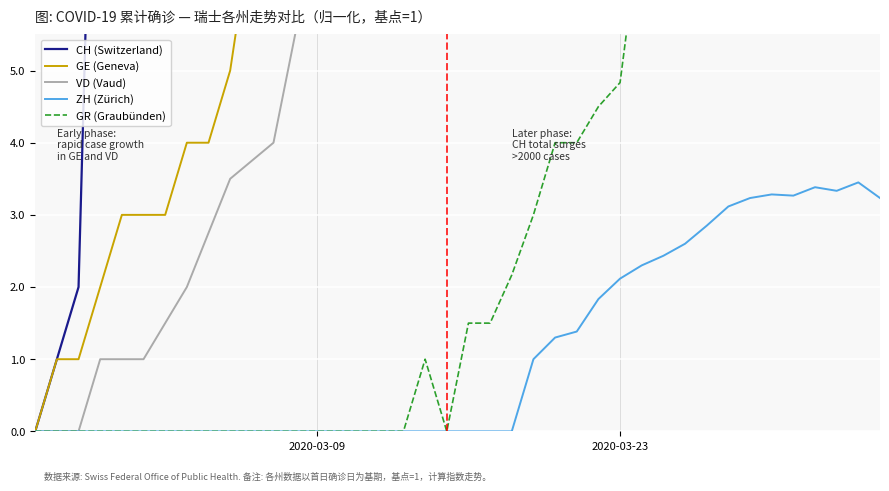

Does the chart display data point markers on the line(s)?

No